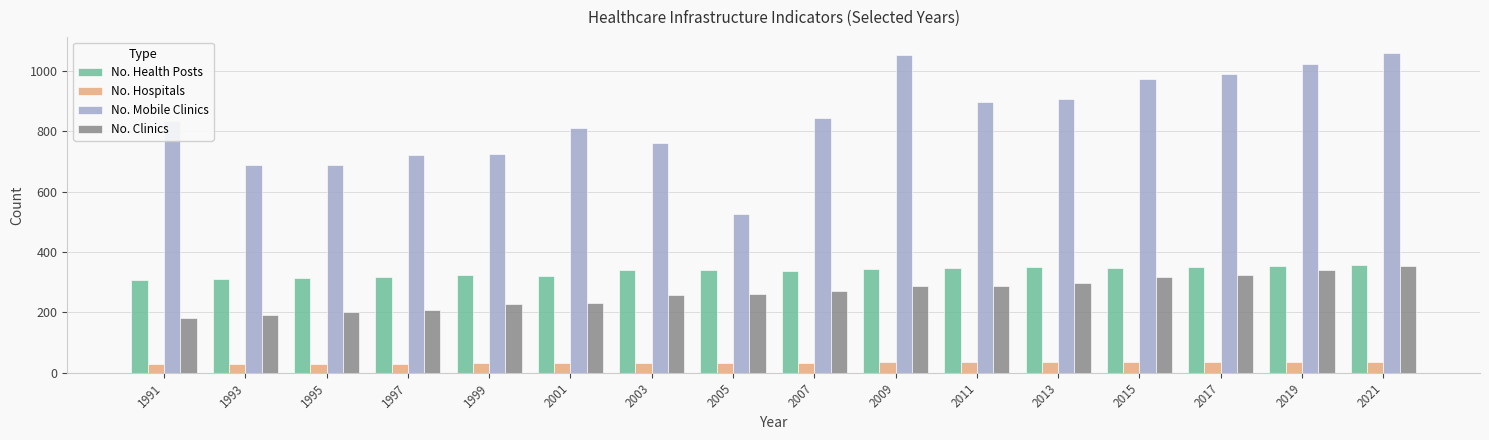

Are the bars horizontal?

No